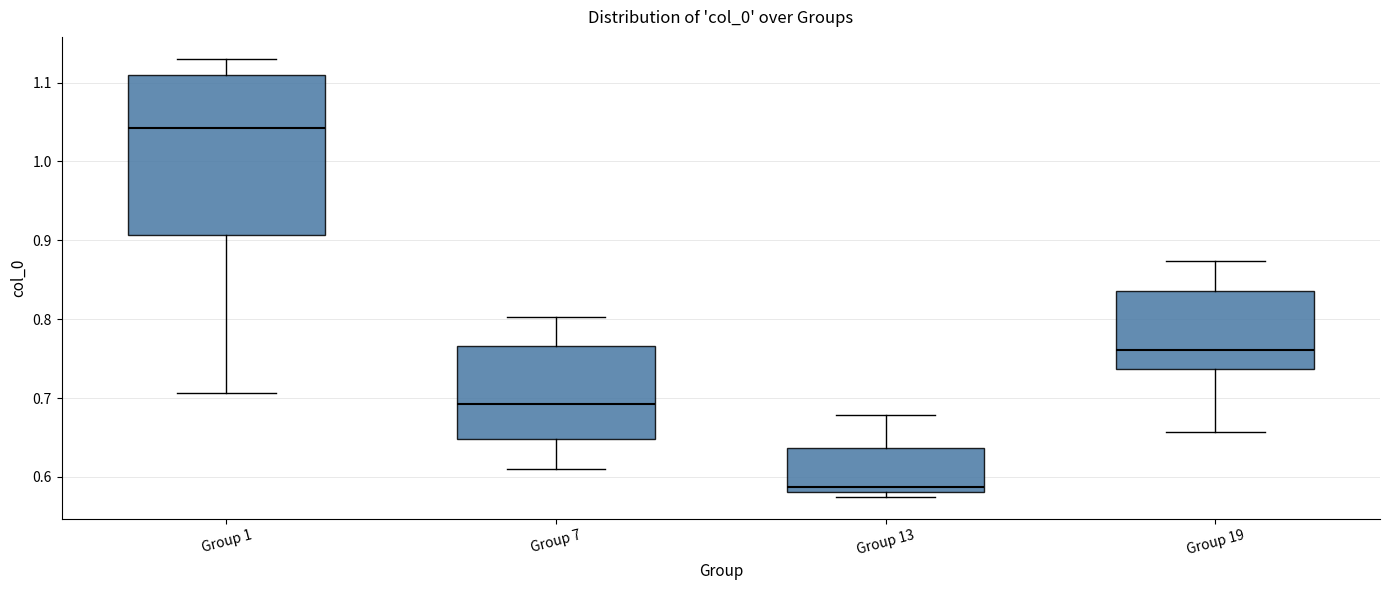

Reading left to right, read every box against the y-axis: the position of its median line, the range the box covers, and the ends of its whiskers. The values are not printed on the chart, so give them approximately, as read against the axis.

Group 1: median 1.04, box 0.91 to 1.11, whiskers 0.71 to 1.13
Group 7: median 0.69, box 0.65 to 0.77, whiskers 0.61 to 0.80
Group 13: median 0.59, box 0.58 to 0.64, whiskers 0.57 to 0.68
Group 19: median 0.76, box 0.74 to 0.84, whiskers 0.66 to 0.87